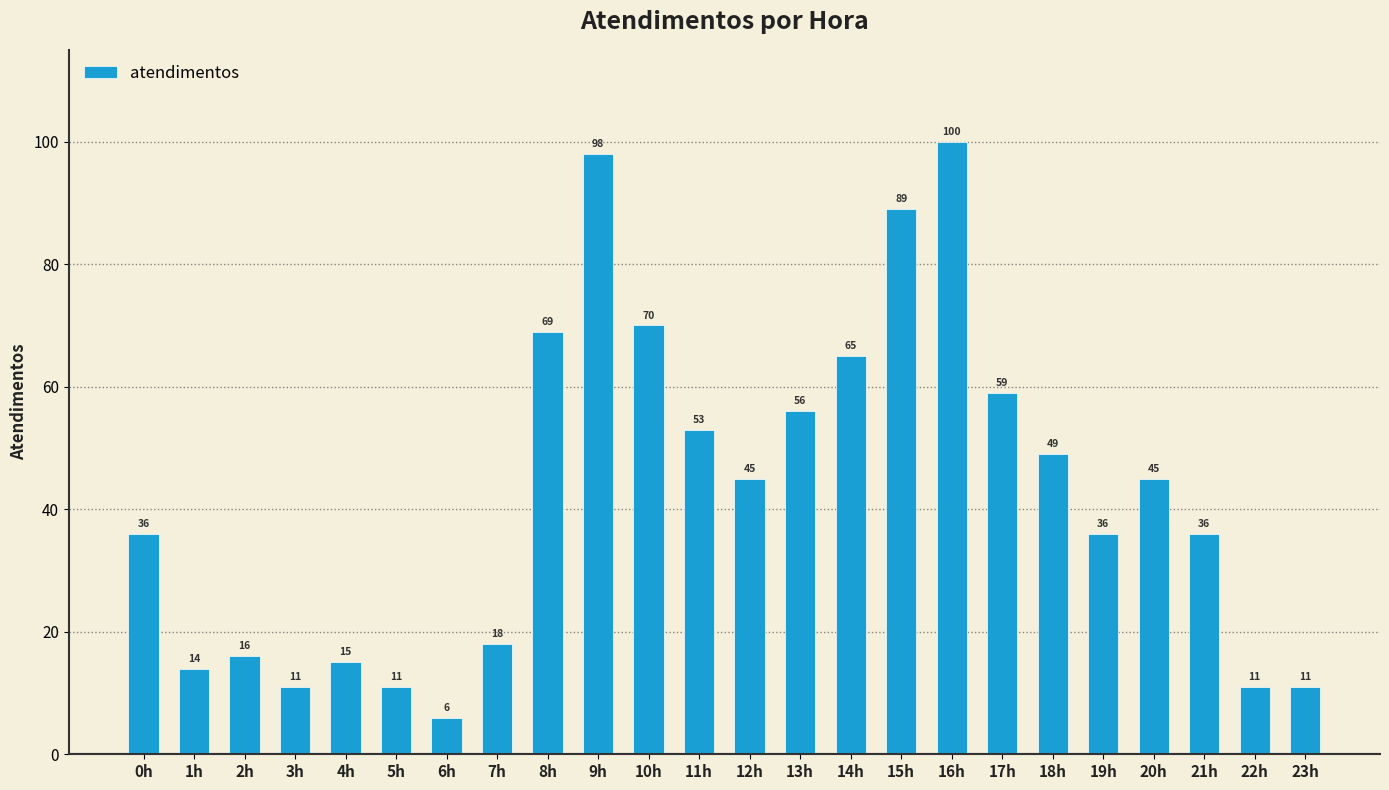

Where is the data nearest to the value 53?

11h